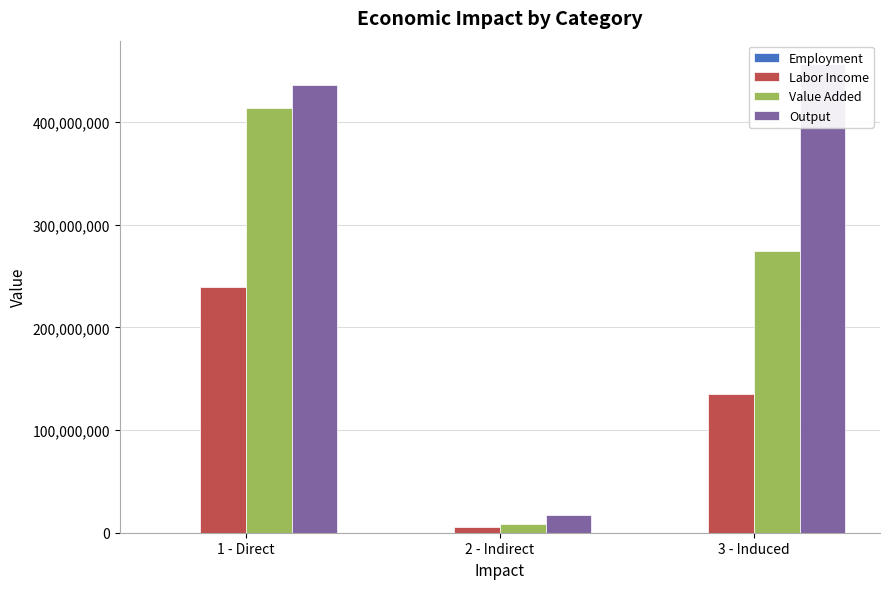

Between 1 - Direct and 2 - Indirect, which is larger?

1 - Direct